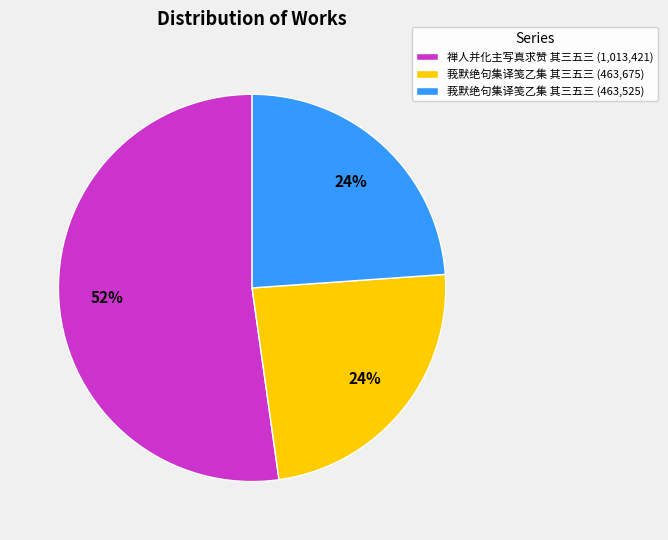

True or false: 禅人并化主写真求赞 其三五三 (1,013,421) accounts for 64% of the total.

False